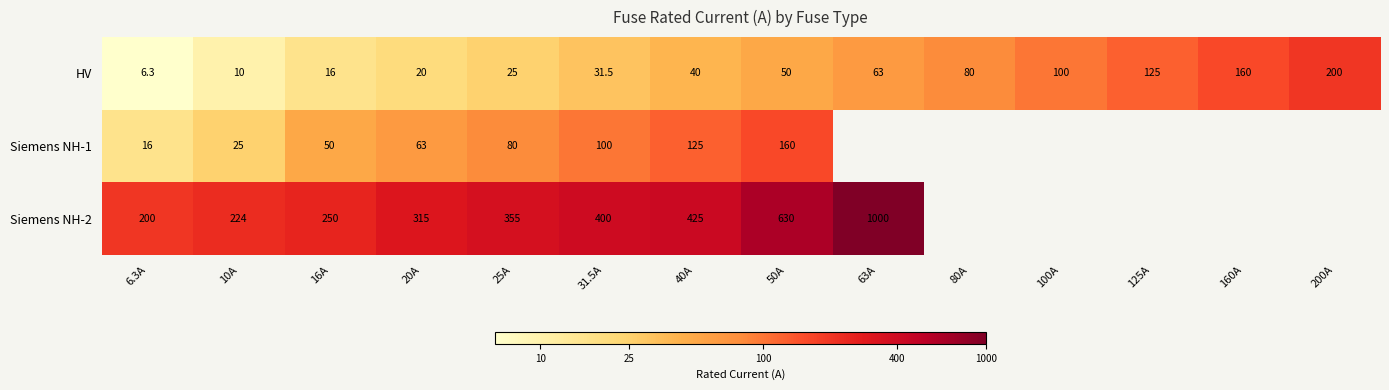

Is the value of HV at 100A greater than the value of Siemens NH-2 at 10A?

No